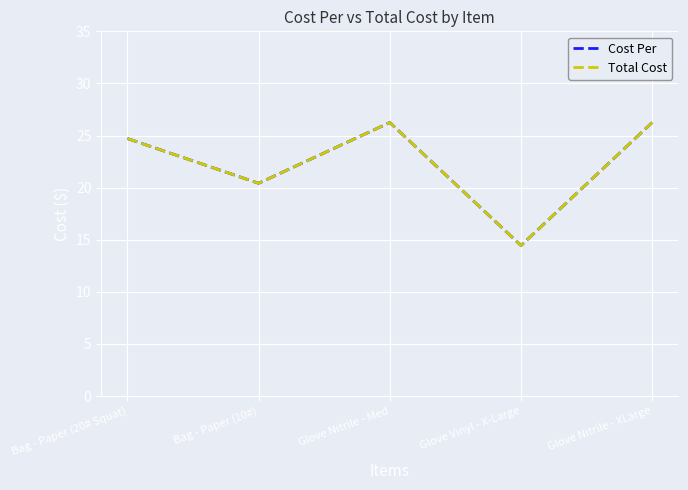

True or false: Cost Per and Total Cost cross at least once.

False